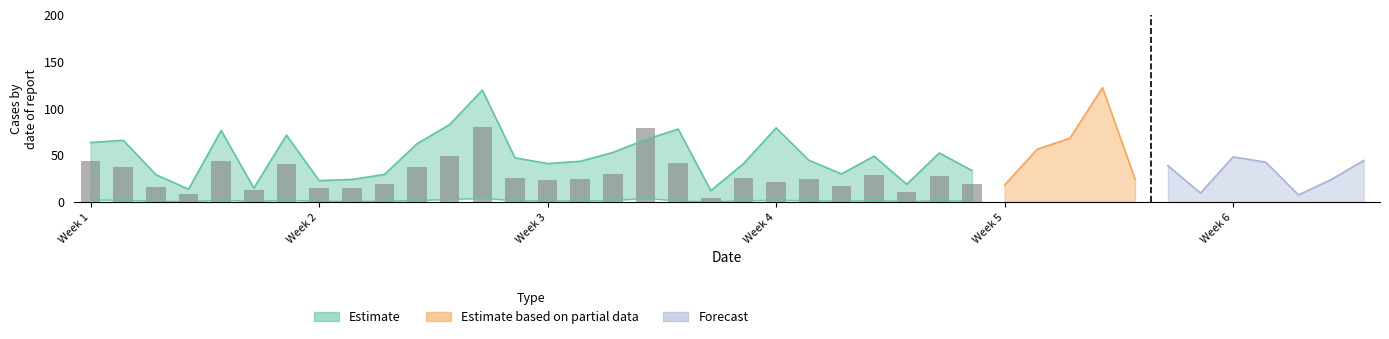

What is the change in value from Week 6 to 26?

+15.9